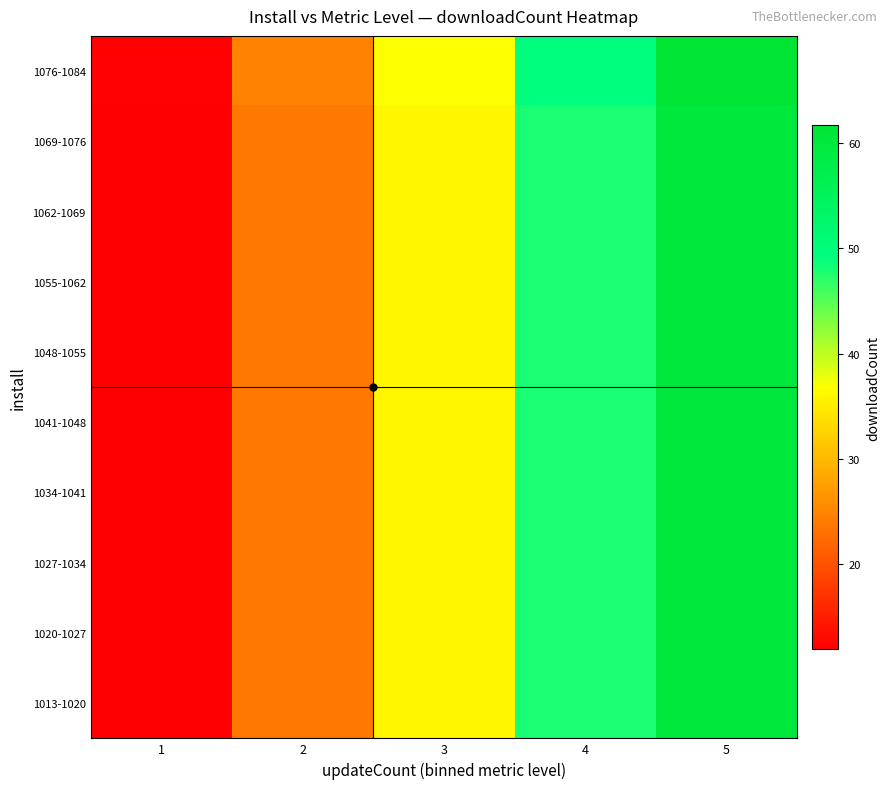

Rank the series at 2 from highest to lowest value.

1076-1084, 1013-1020, 1020-1027, 1027-1034, 1034-1041, 1041-1048, 1048-1055, 1055-1062, 1062-1069, 1069-1076